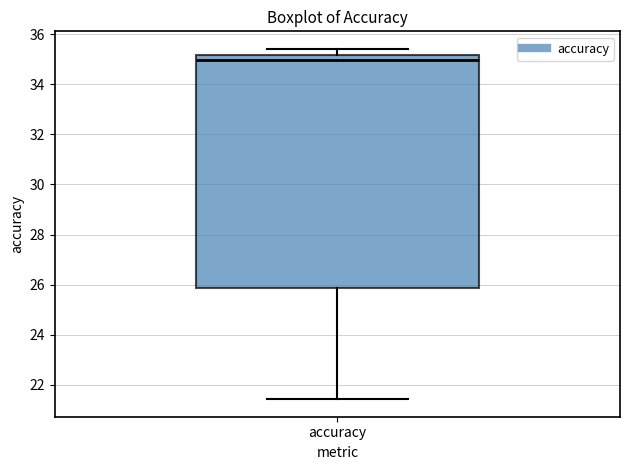

Transcribe this box plot: give where the median line is, the range the box spans, and where the two whiskers end, as read against the y-axis. The values are not printed on the chart, so give them approximately, as read against the axis.

median 35.0, box 25.8 to 35.2, whiskers 21.4 to 35.4